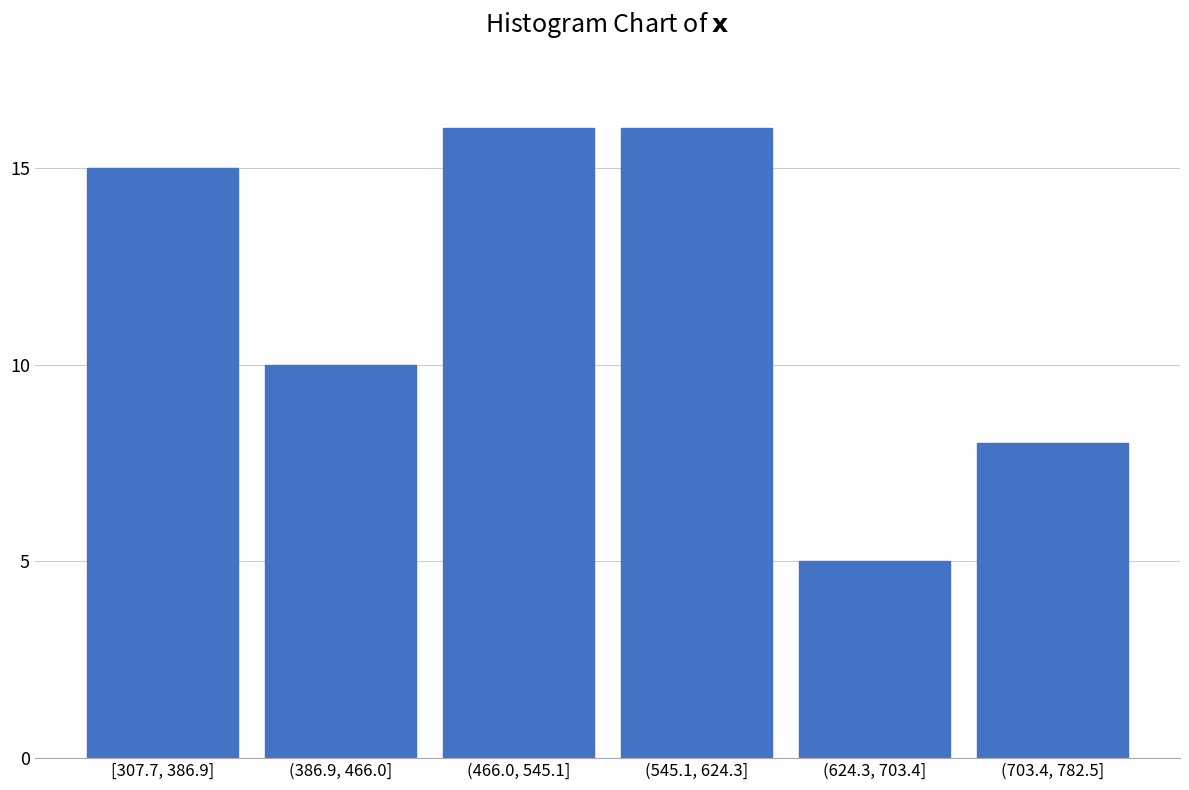

Reading left to right, extract all data points from this chart.

15	10	16	16	5	8